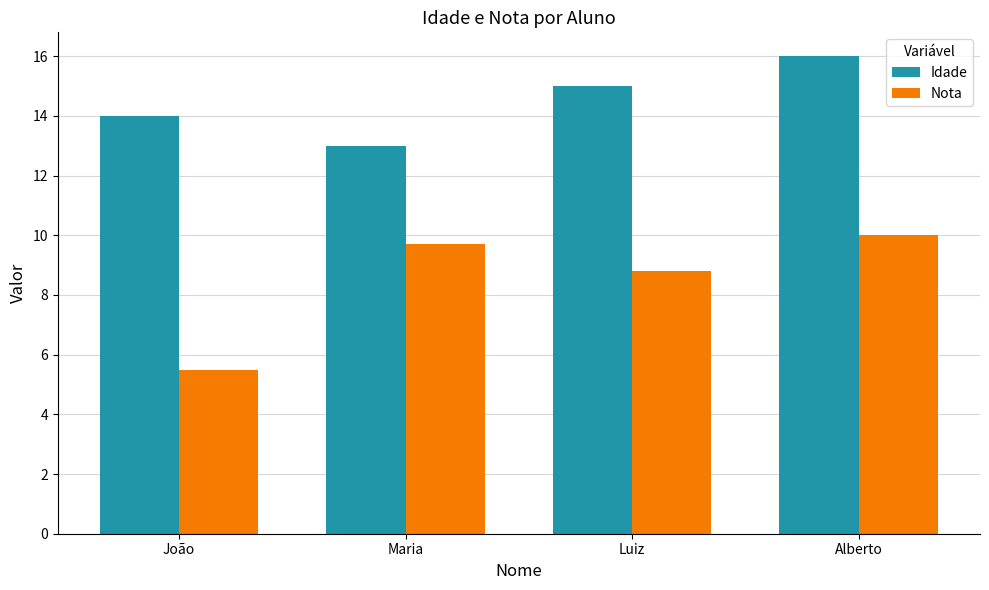

What is the sum of the Nota values at Alberto and Maria?

19.7